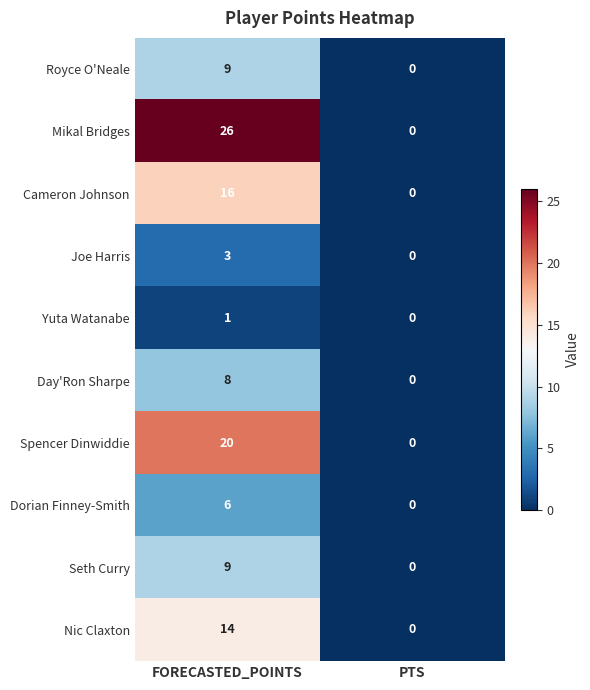

Is it true that Royce O'Neale equals 4 at FORECASTED_POINTS?

False